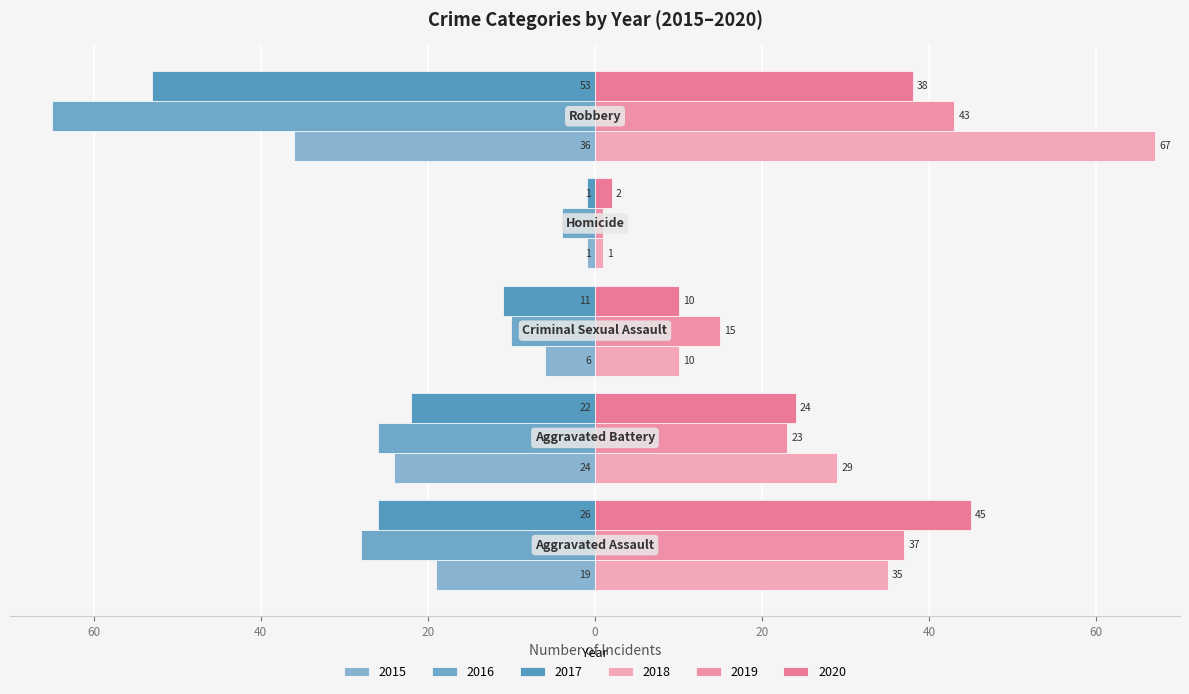

What are all the series names shown in the legend?

2015, 2016, 2017, 2018, 2019, 2020